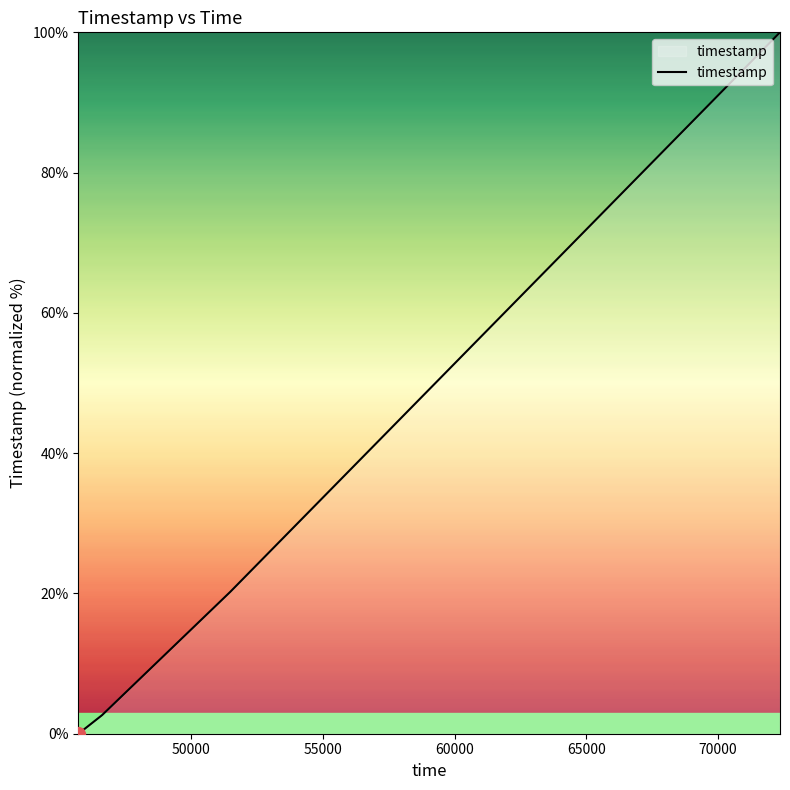

What is the sum of all values?

122.9